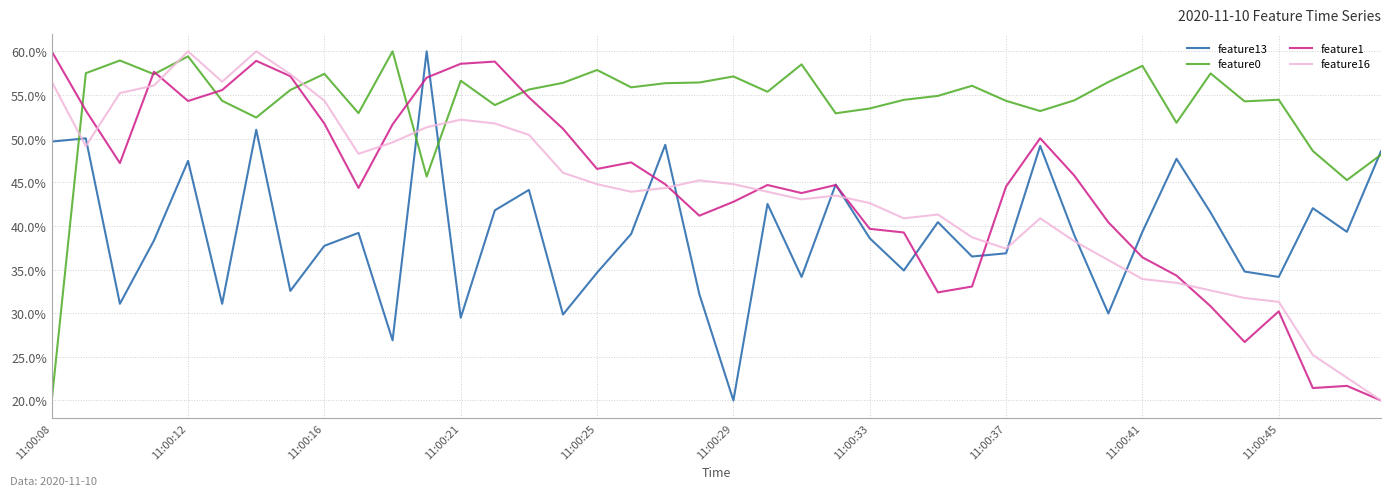

Is this an area chart (filled region under the line)?

No